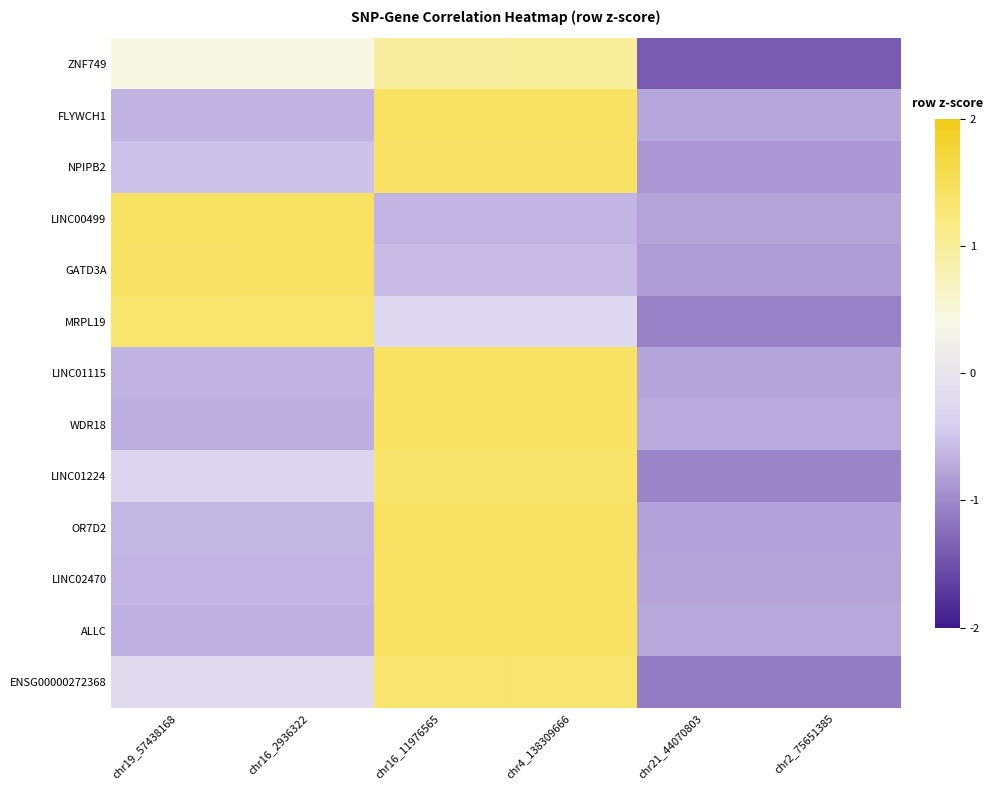

At which category does the chart reach its minimum across all series?

chr2_75651385